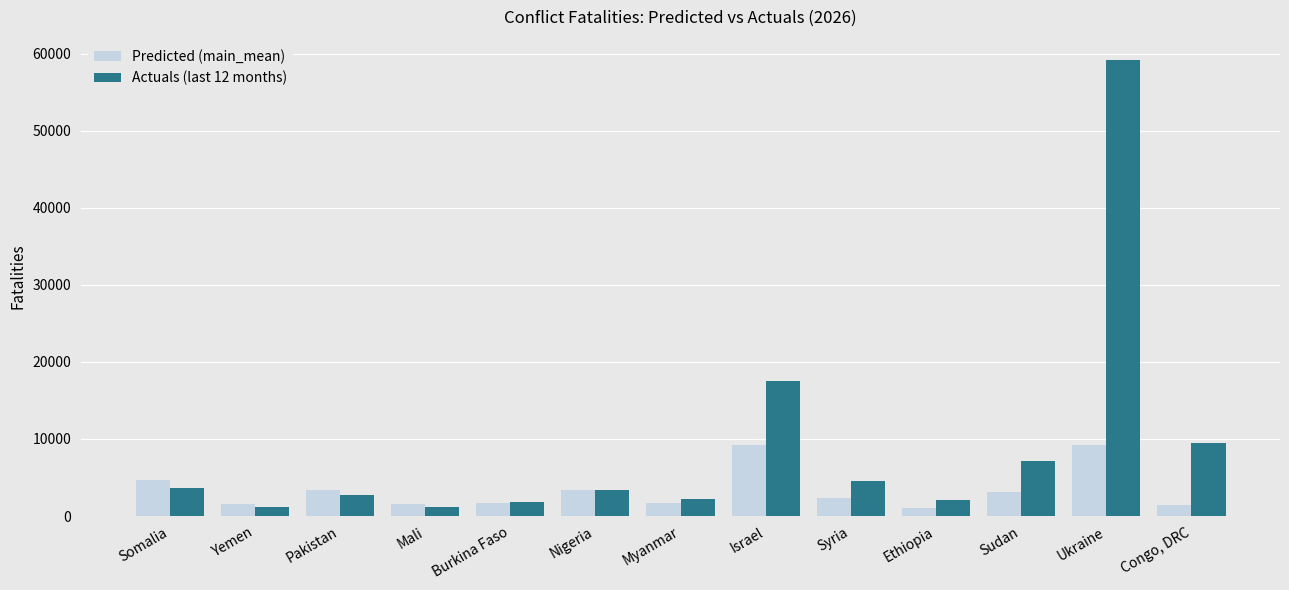

What is the label of the 12th bar from the right?

Yemen